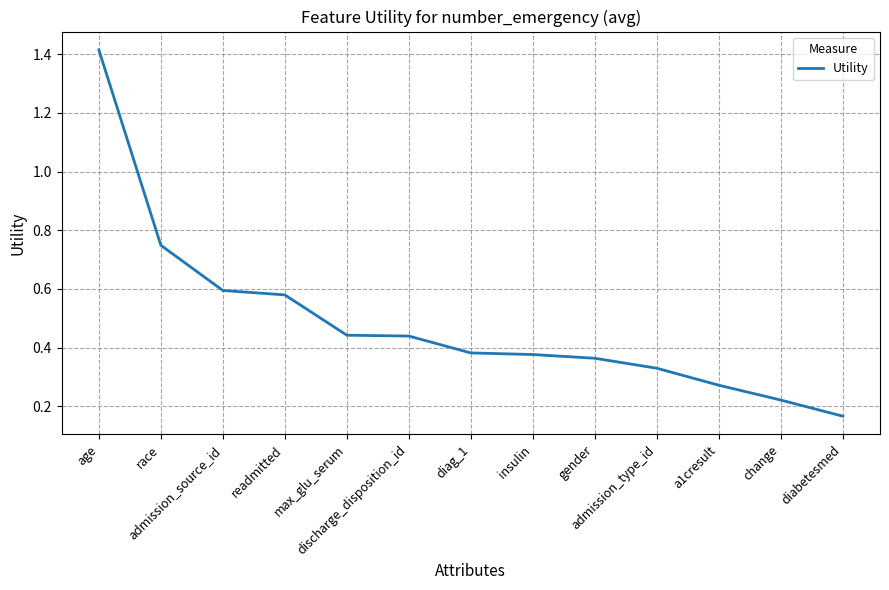

Reading left to right, transcribe all the data shown in this chart.

1.4	0.7	0.6	0.6	0.4	0.4	0.4	0.4	0.4	0.3	0.3	0.2	0.2